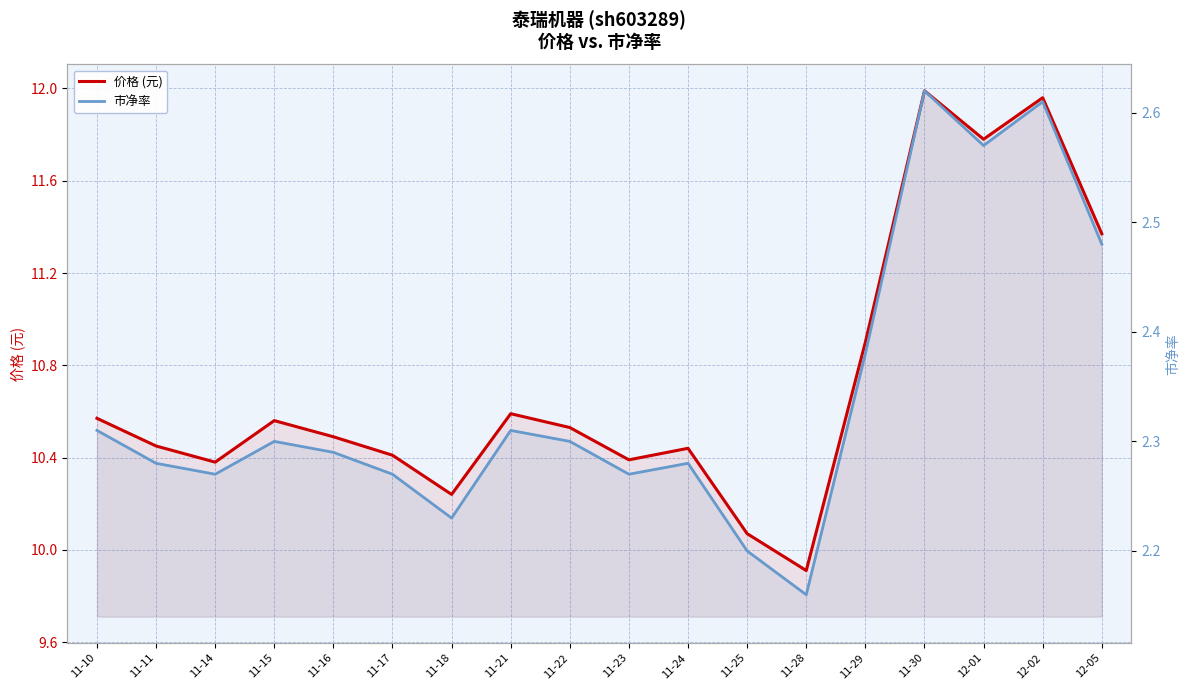

The 价格 (元) series shows 10.6 at 11-21. True or false?

True